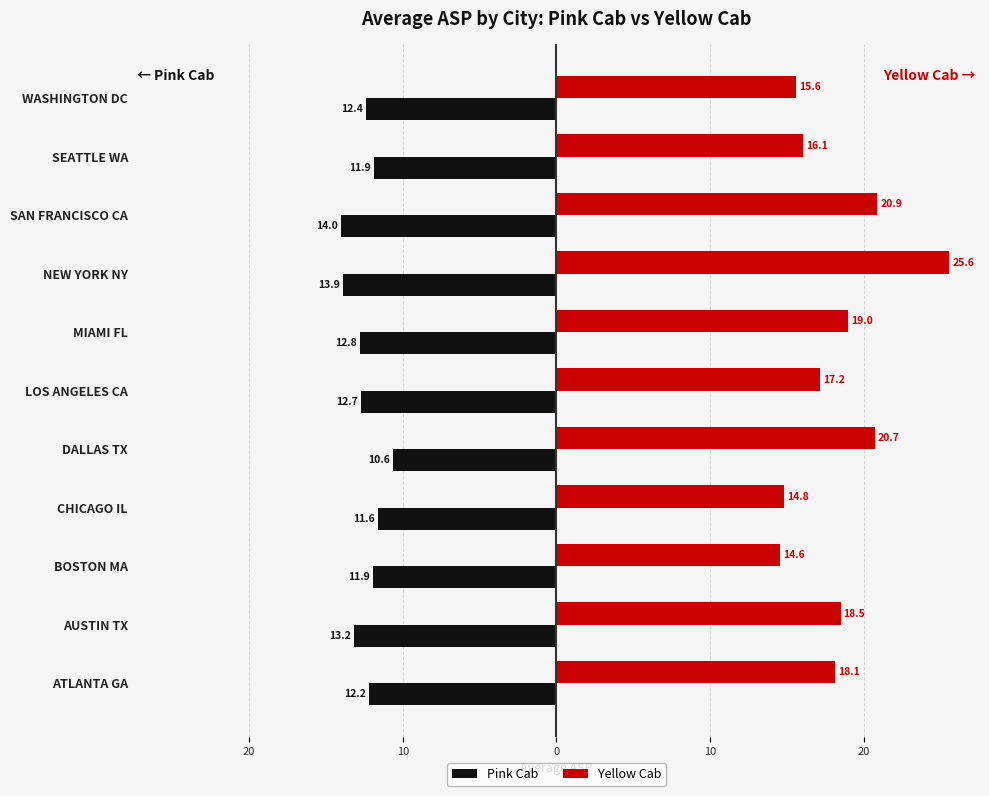

What is the difference between the maximum and minimum values in the Yellow Cab series?

11.0